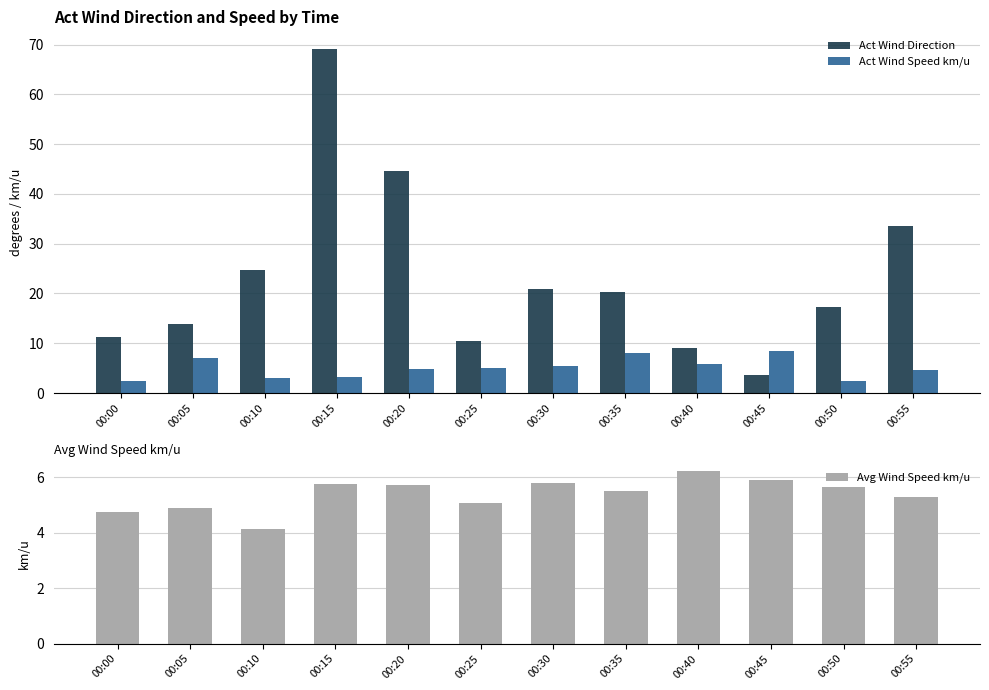

What is the highest value of the Act Wind Direction series?

69.2